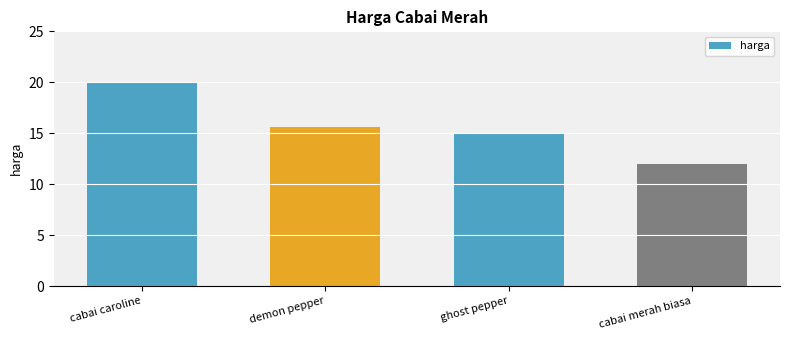

How many bars are there in total?

4